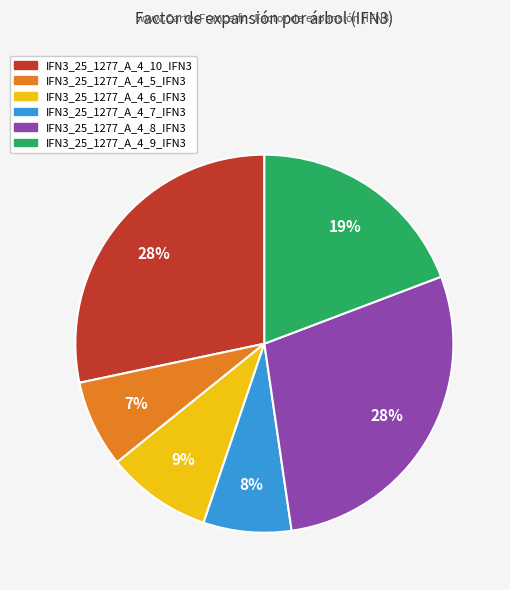

What percentage is the IFN3_25_1277_A_4_9_IFN3 slice, to the nearest percent?

19%